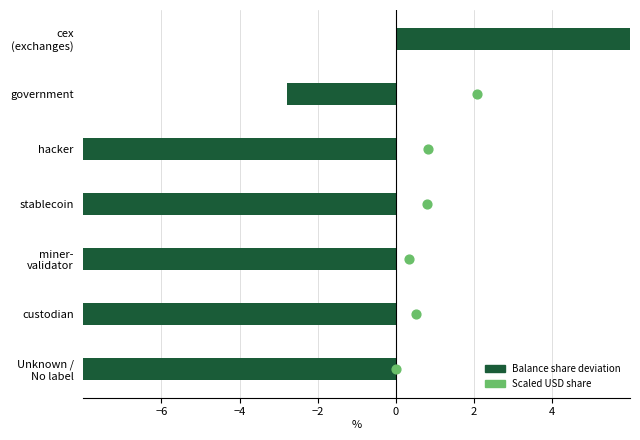

Which series contains the lowest Y value?

Avg balance share deviation